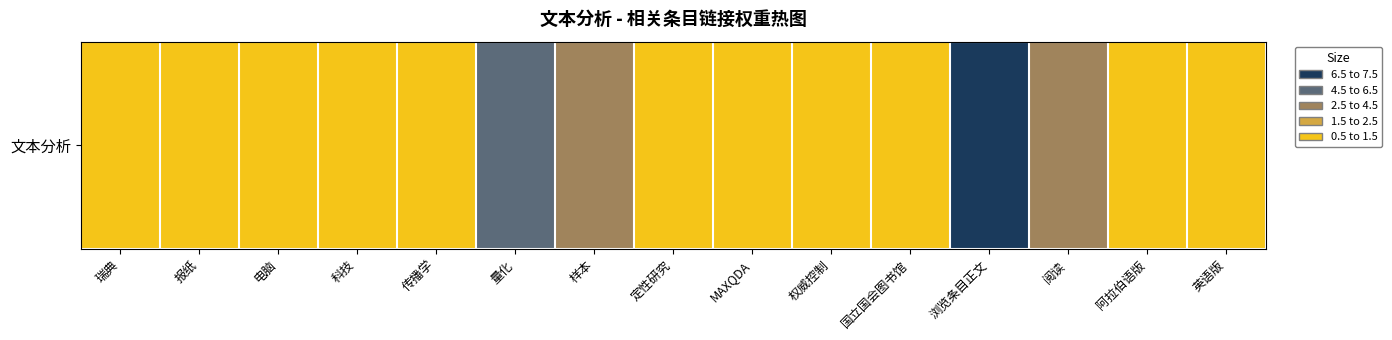

The chart shows a value of 1 at 国立国会图书馆. True or false?

True